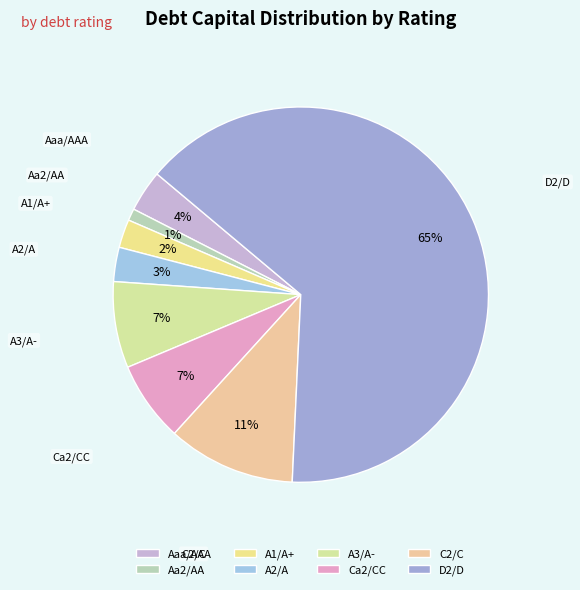

To the nearest percent, what percentage of the pie is A1/A+?

2%